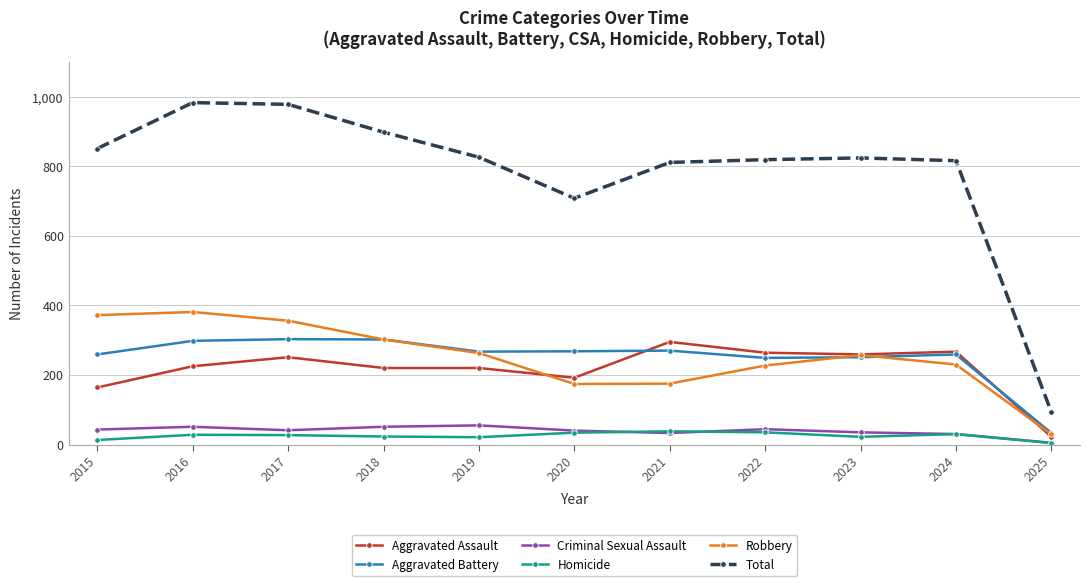

Which series changed the most between 2020 and 2024?

Total